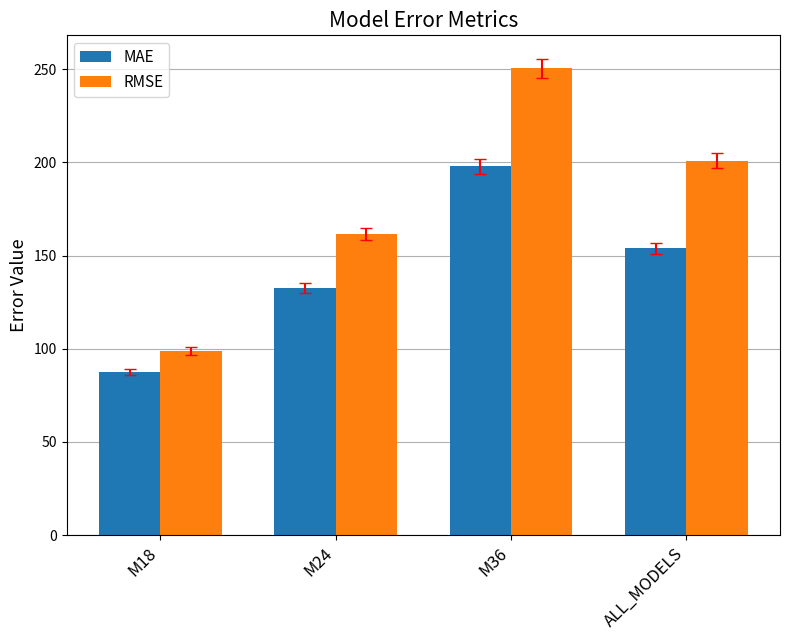

Which series changed the most between M24 and ALL_MODELS?

RMSE